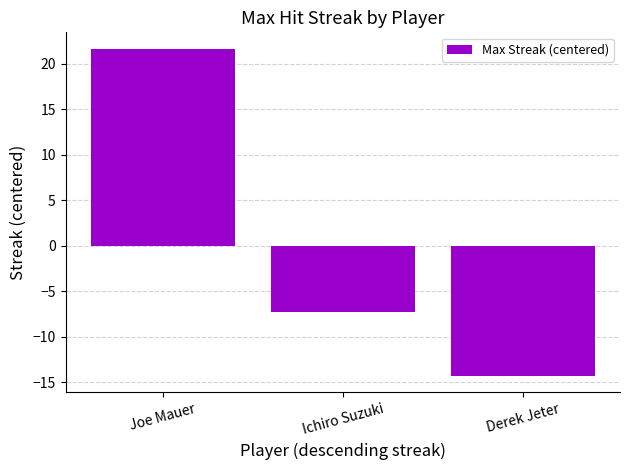

Are the bars grouped side by side (vs. stacked)?

No